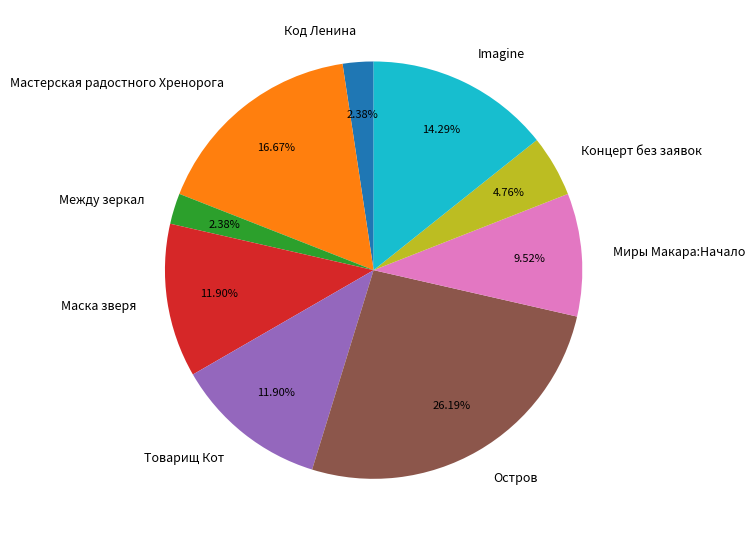

To the nearest percent, what portion does Концерт без заявок represent?

5%